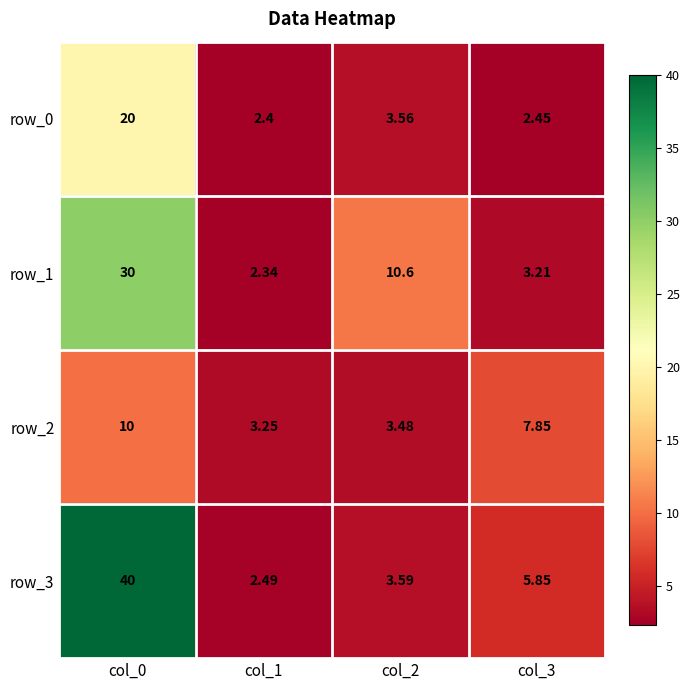

Where is row_0 nearest to the value 11?

col_2